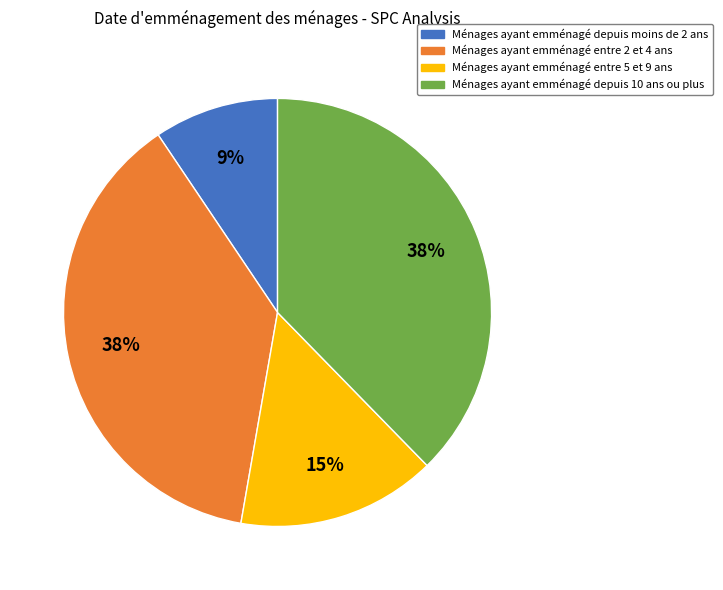

Is there any slice that represents more than half of the pie?

No